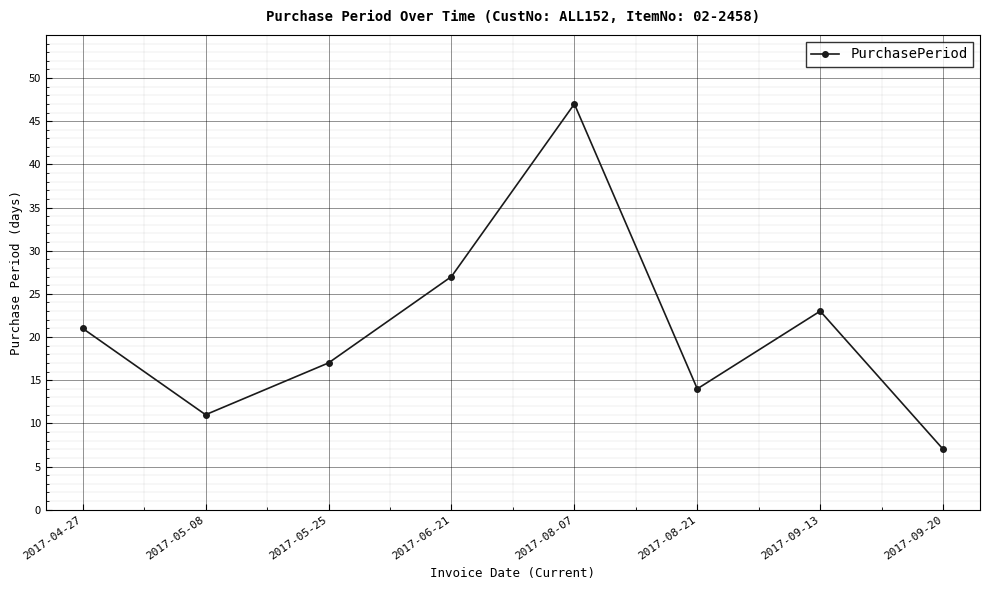

Rank the categories by value from highest to lowest.

2017-08-07, 2017-06-21, 2017-09-13, 2017-04-27, 2017-05-25, 2017-08-21, 2017-05-08, 2017-09-20